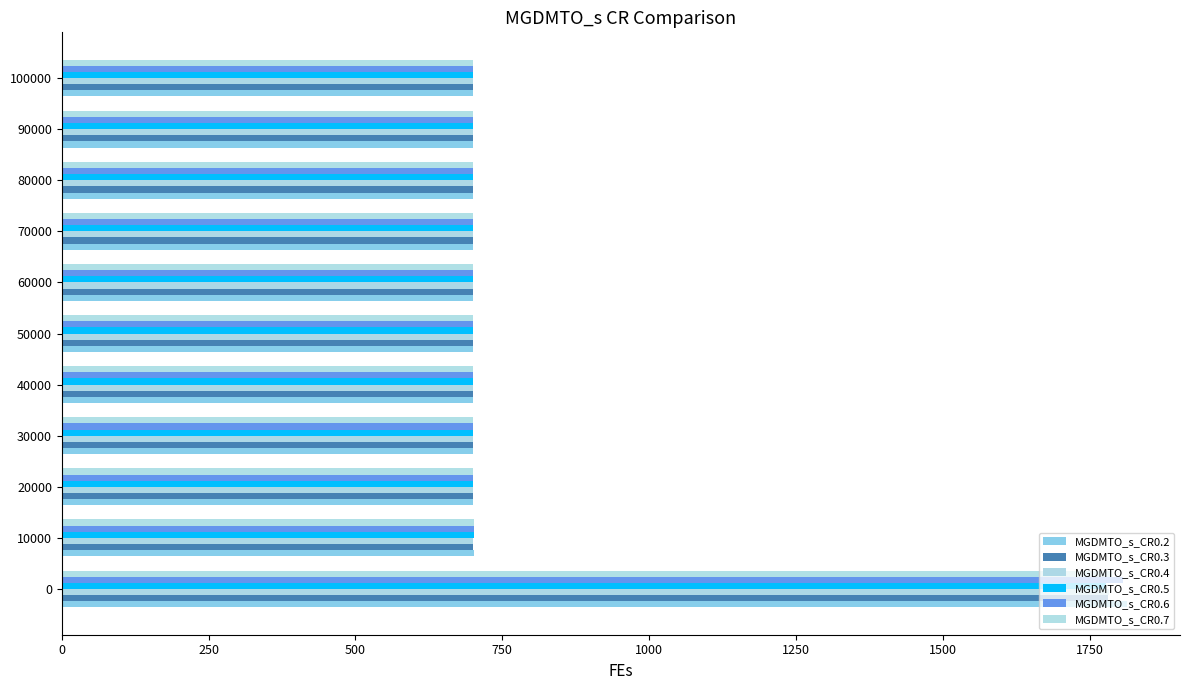

Which series has the largest total across all categories?

MGDMTO_s_CR0.2